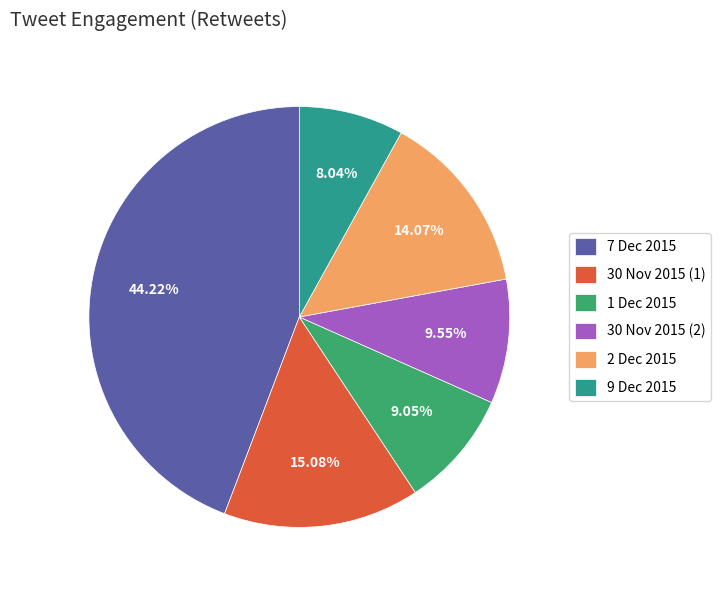

Is there any slice that represents more than half of the pie?

No